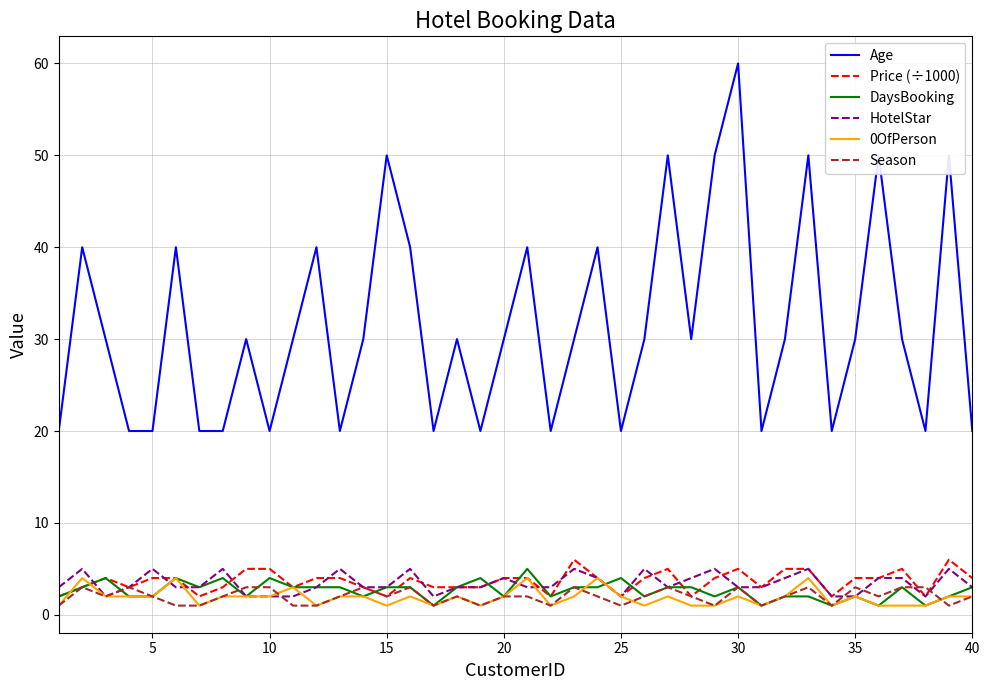

What is the average value of the DaysBooking series?

3